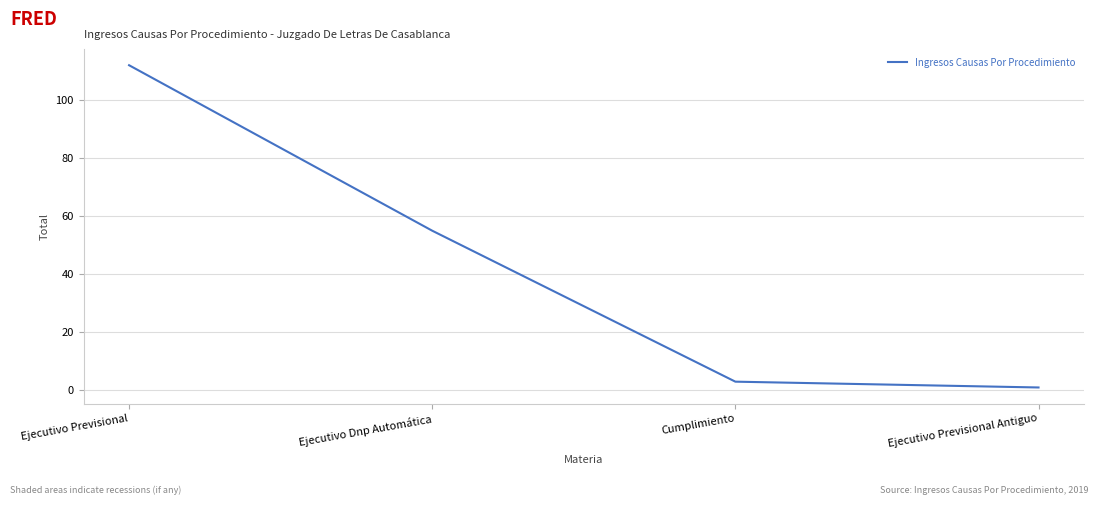

Reading left to right, list all the values displayed in this chart.

112	55	3	1